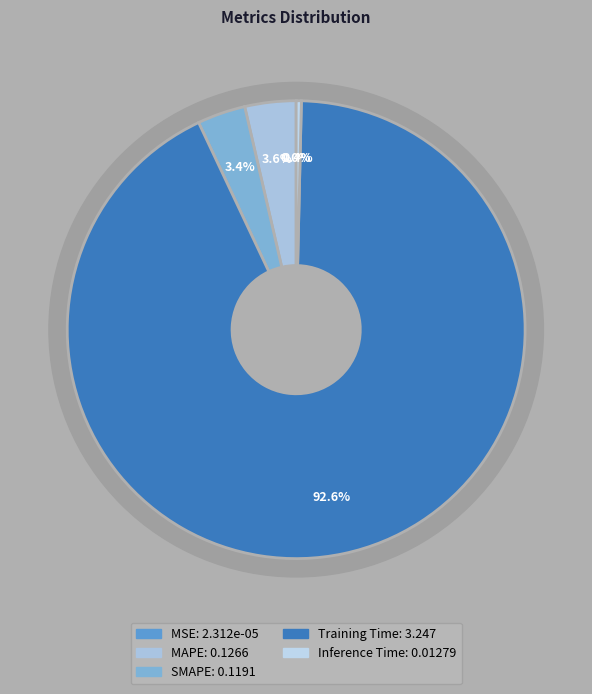

Do SMAPE and MAPE together represent more than half of the pie?

No